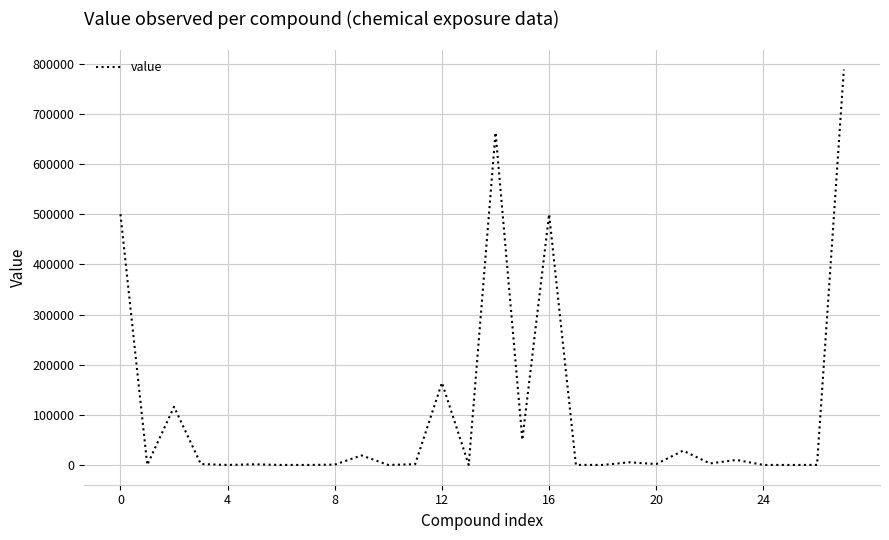

What is the difference between the maximum and minimum values?

788695.9